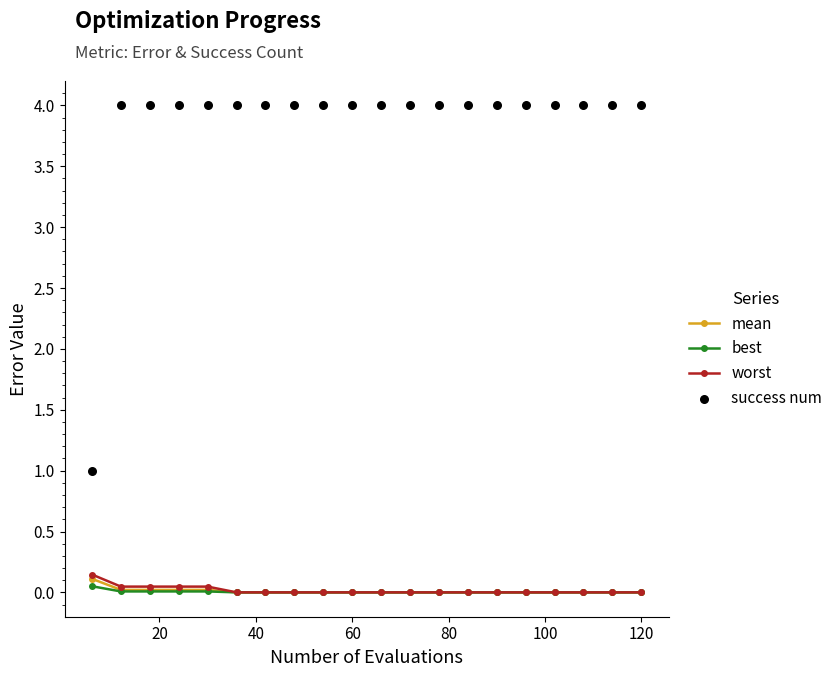

What are all the series names shown in the legend?

mean, best, worst, success num